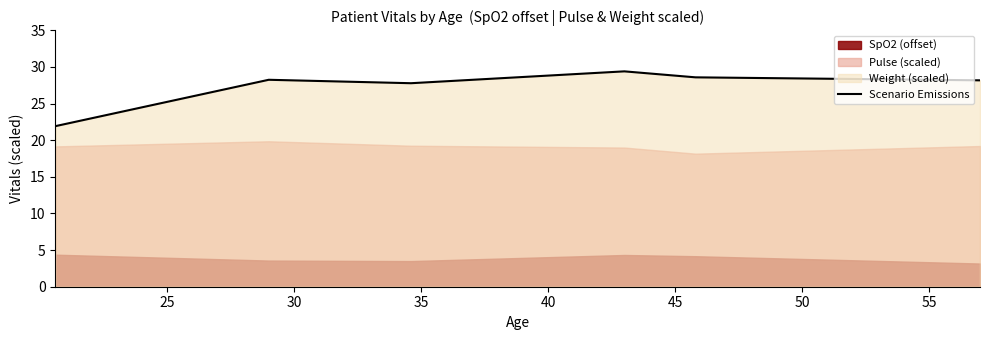

What is the value of the 1st point from the left?

21.9